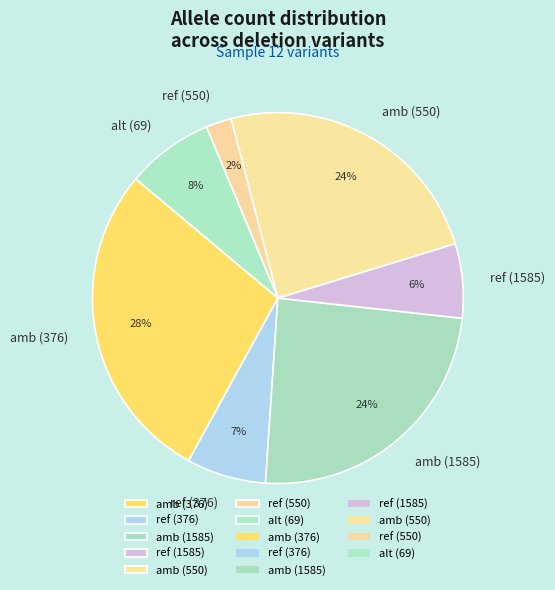

Does any single category account for the majority?

No